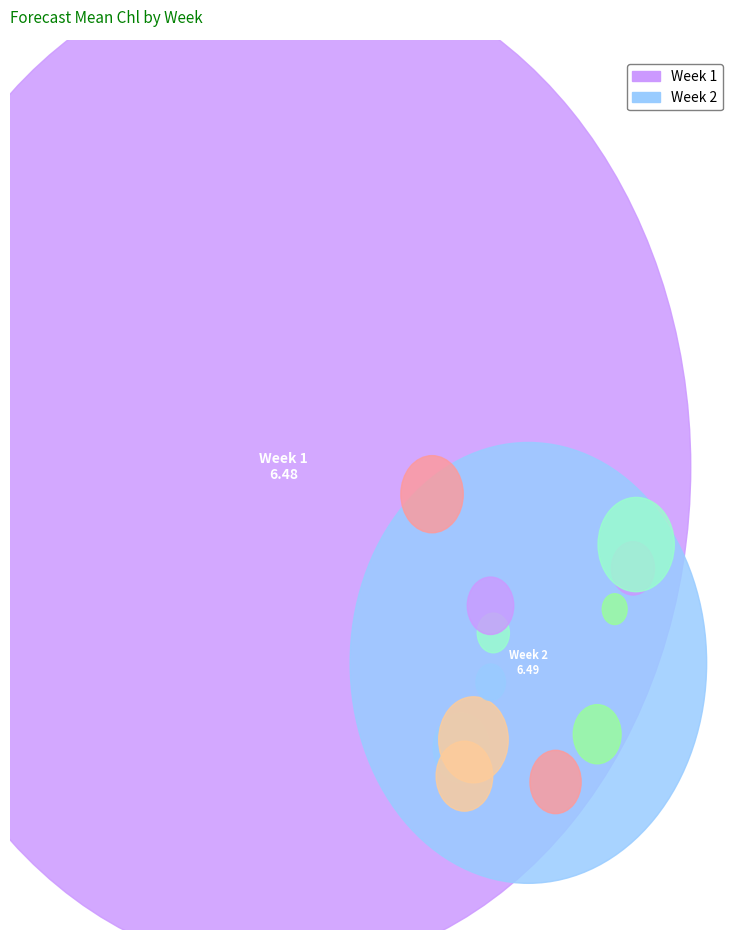

Does 1 represent more than half of the total?

No